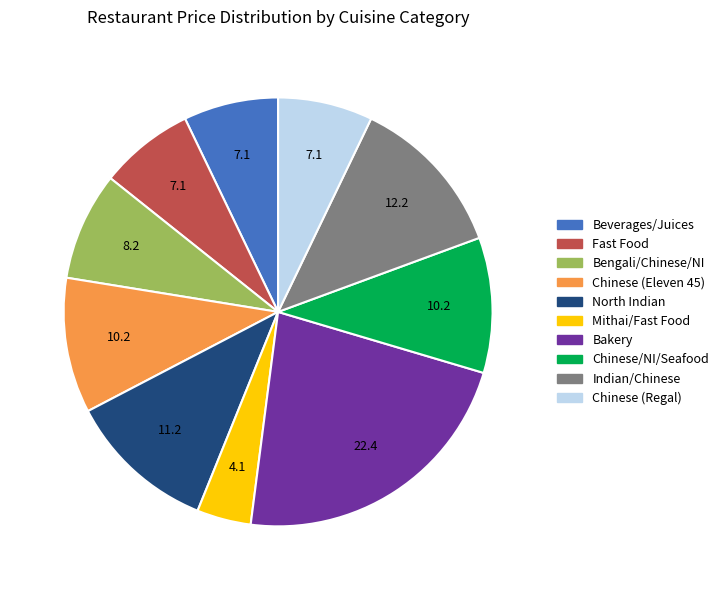

Is there any slice that represents more than half of the pie?

No